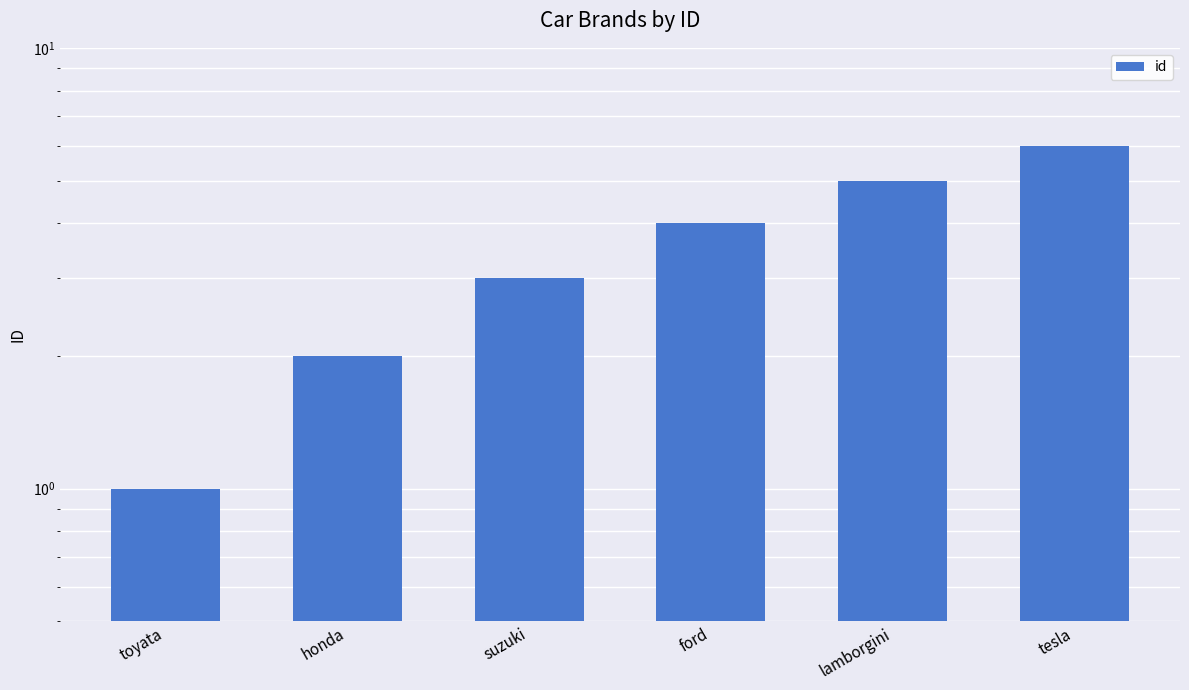

What is the sum of the values at ford and suzuki?

7